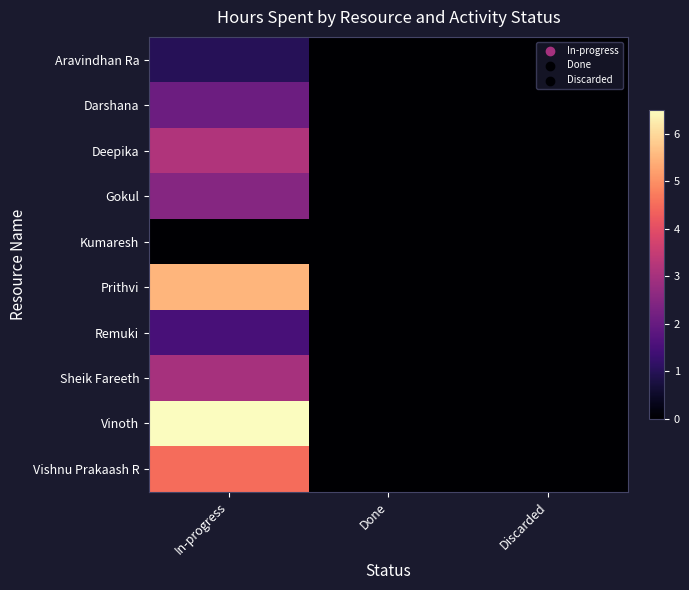

Reading left to right, list all the values displayed in this chart.

Aravindhan Ra: In-progress=1.0	Done=0.0	Discarded=0.0
Darshana: In-progress=2.1	Done=0.0	Discarded=0.0
Deepika: In-progress=3.1	Done=0.0	Discarded=0.0
Gokul: In-progress=2.5	Done=0.0	Discarded=0.0
Kumaresh: In-progress=0.0	Done=0.0	Discarded=0.0
Prithvi: In-progress=5.5	Done=0.0	Discarded=0.0
Remuki: In-progress=1.5	Done=0.0	Discarded=0.0
Sheik Fareeth: In-progress=3.0	Done=0.0	Discarded=0.0
Vinoth: In-progress=6.5	Done=0.0	Discarded=0.0
Vishnu Prakaash R: In-progress=4.5	Done=0.0	Discarded=0.0